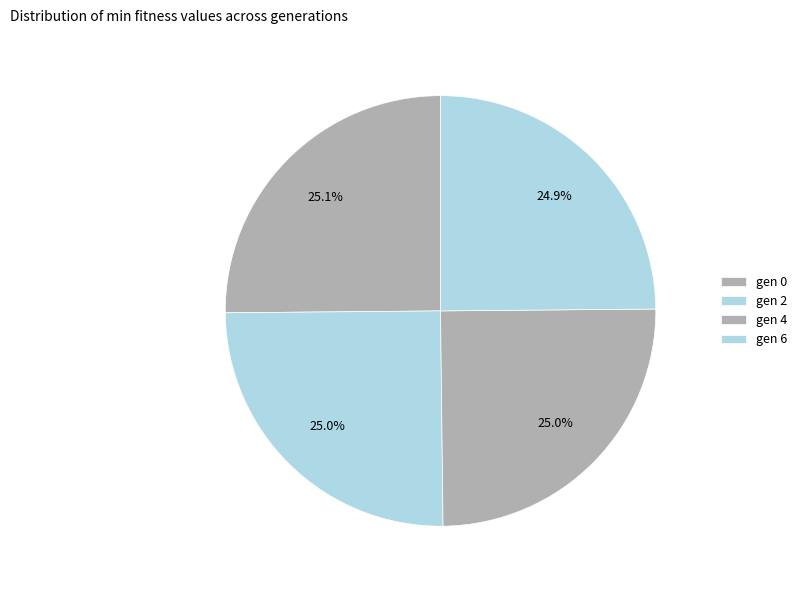

What portion of the pie excludes gen 4?

75.0%